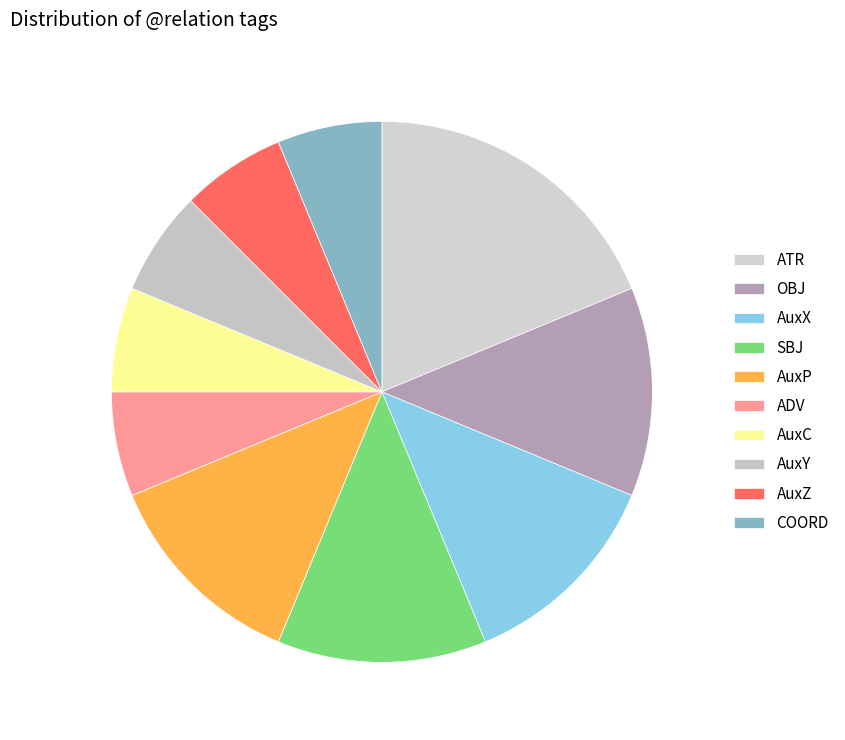

The ADV slice represents 6% of the pie. True or false?

True